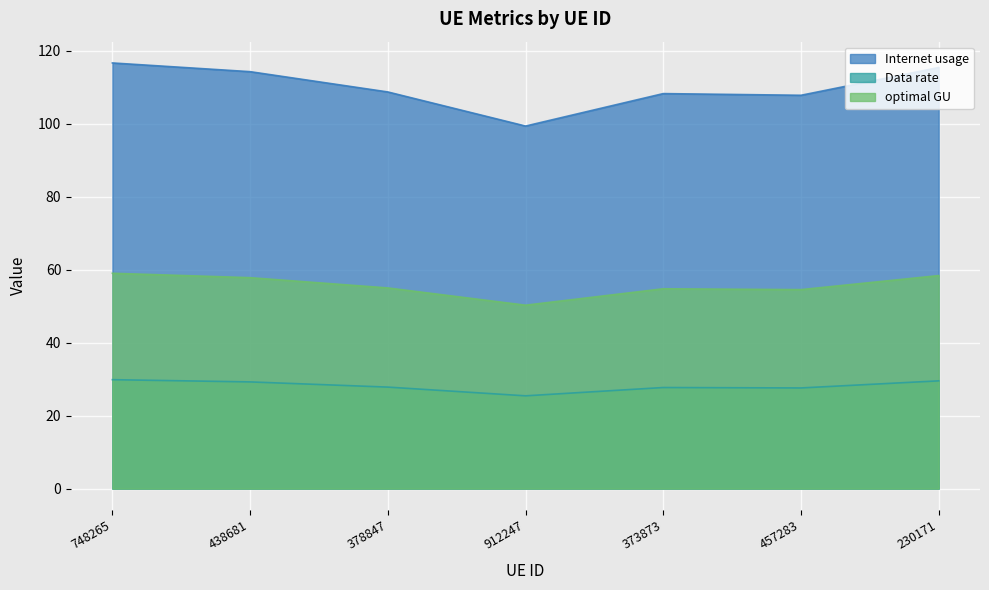

Which category has the lowest value in the Data rate series?

912247